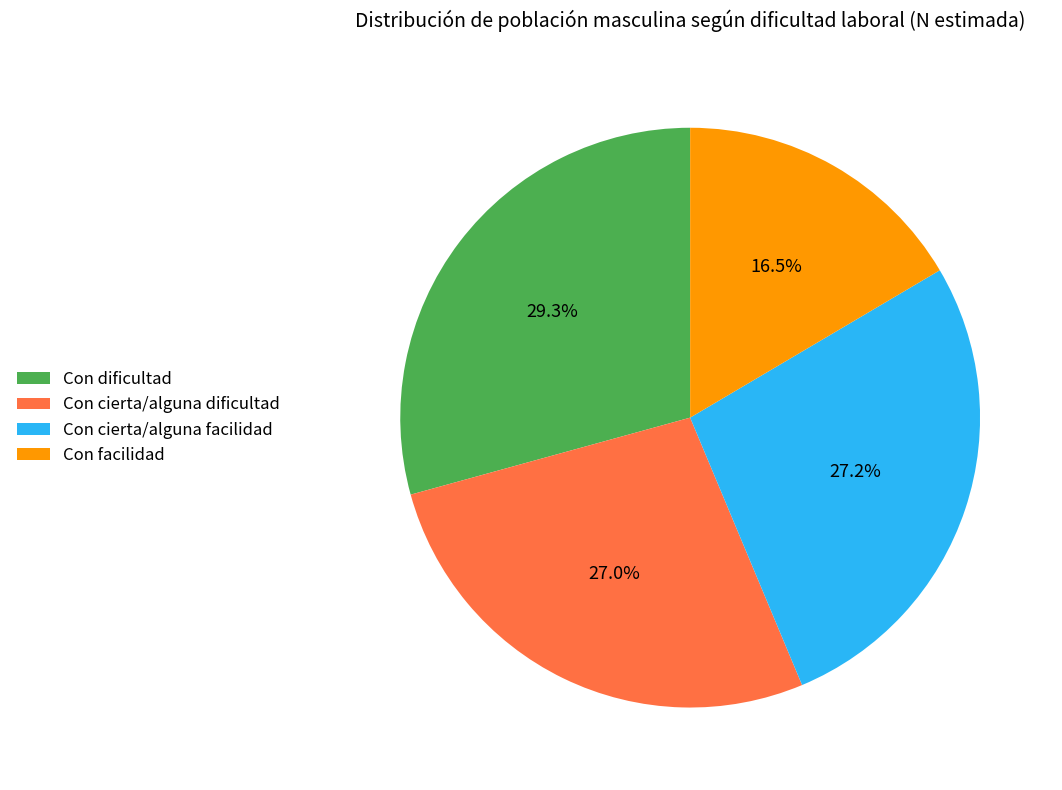

Does any single category account for the majority?

No